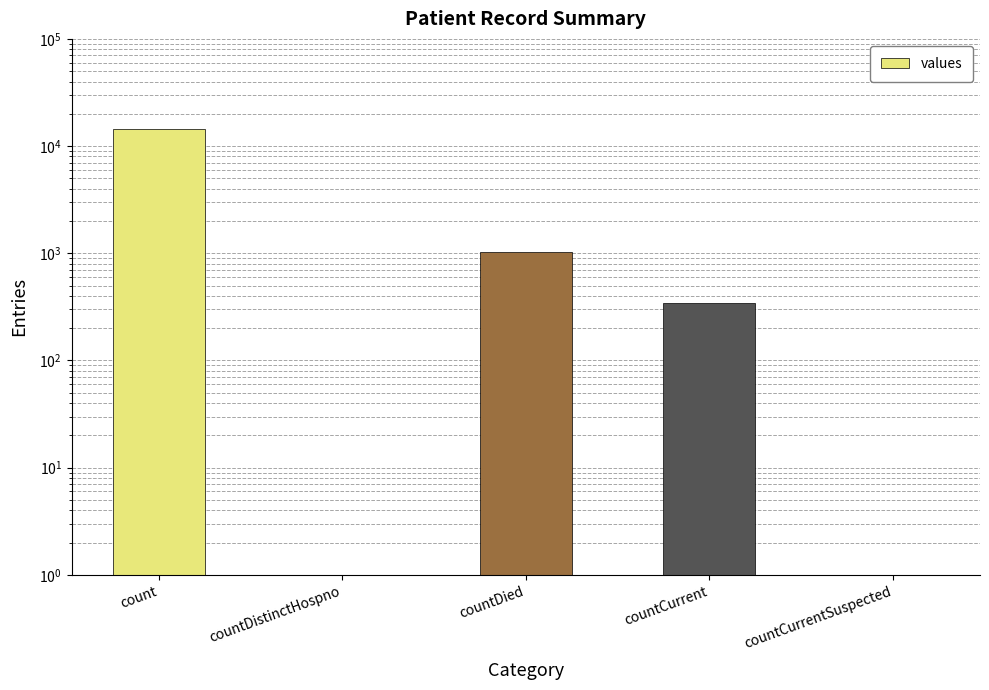

How many data points are above 344?

2